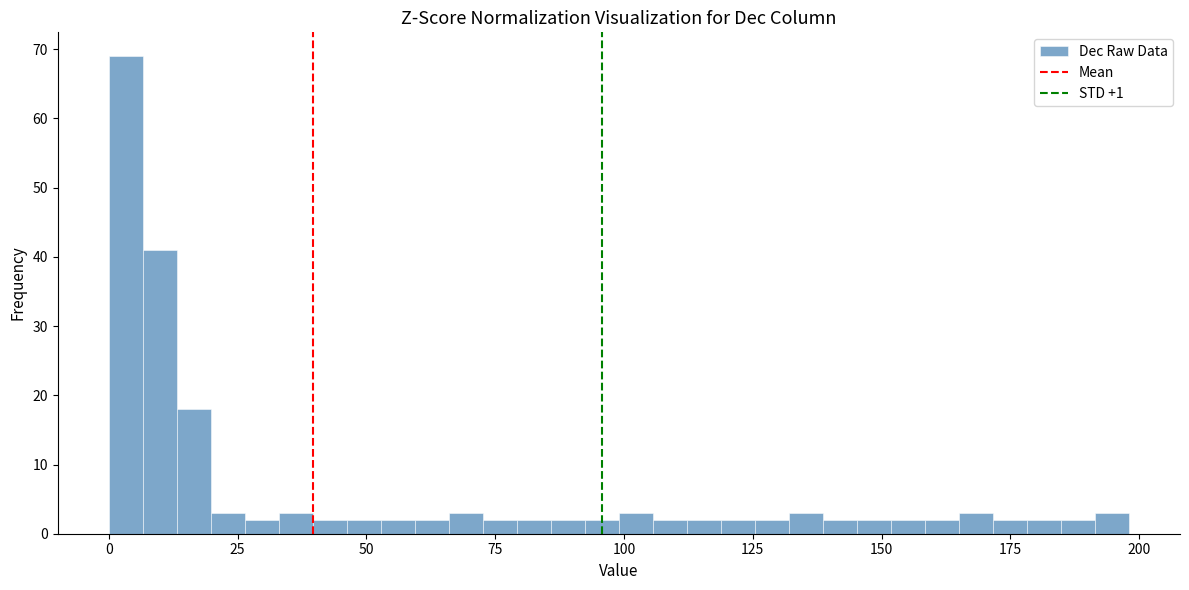

Read against the x-axis, roughly where is the centre of the tallest bar?

5